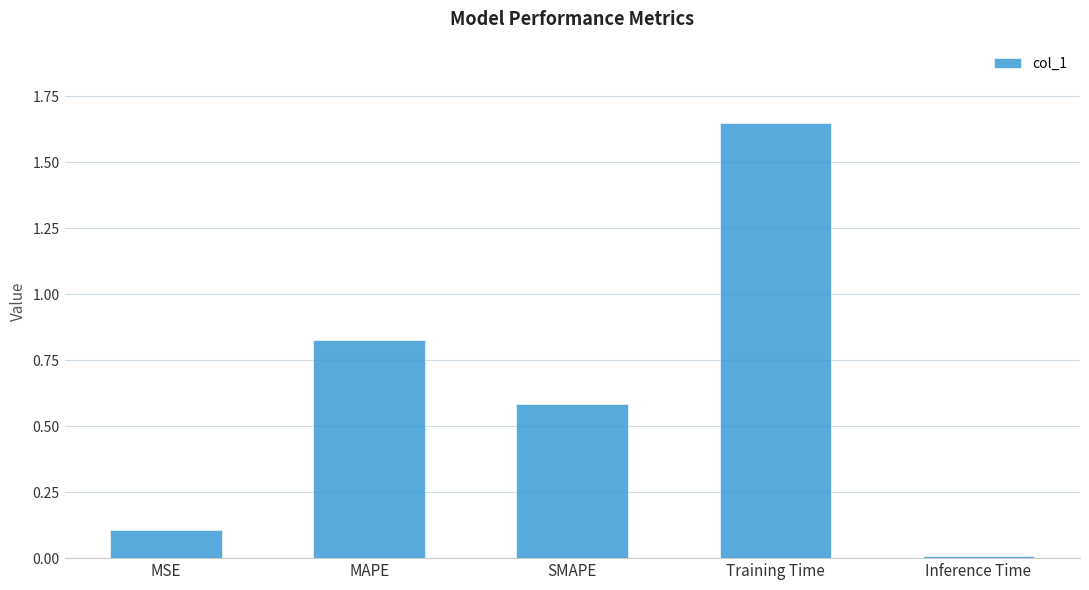

List the labels in order of value, smallest first.

Inference Time, MSE, SMAPE, MAPE, Training Time